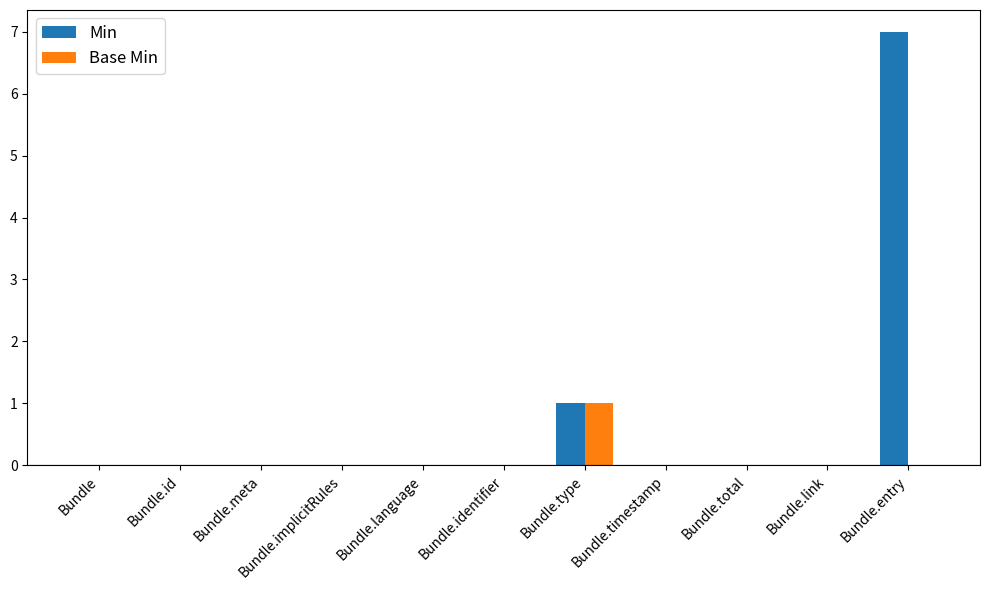

Count the number of categories in the chart.

11